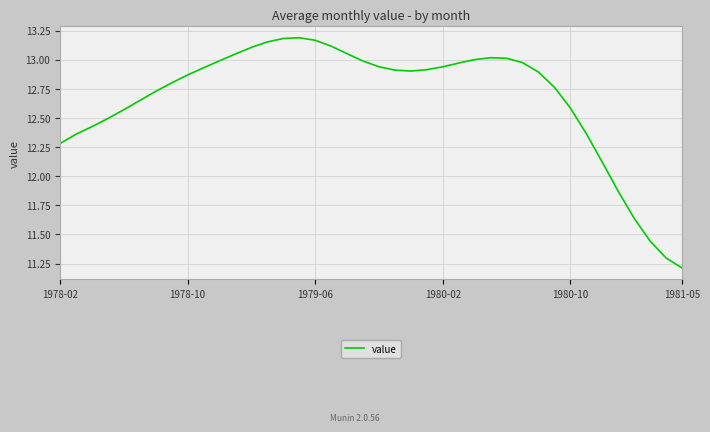

How many distinct data groups are displayed?

1